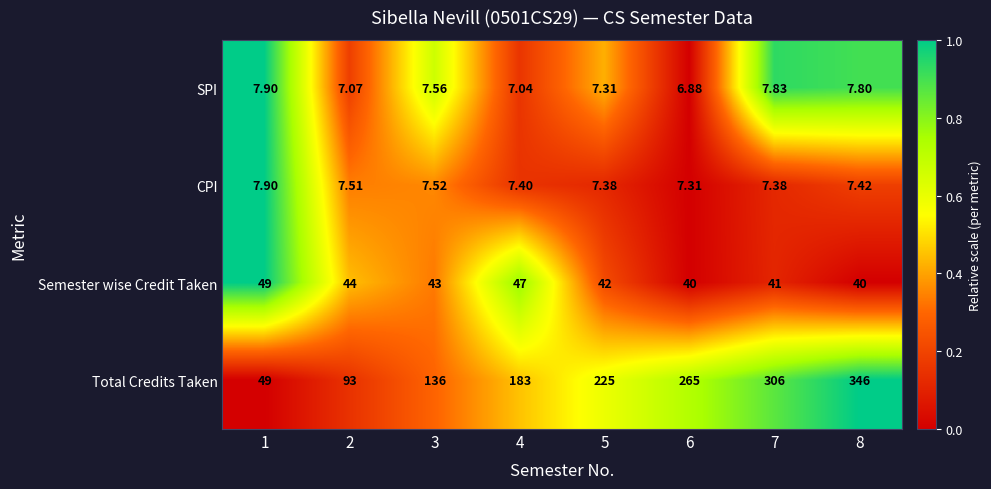

Rank the series at 5 from lowest to highest value.

SPI, CPI, Semester wise Credit Taken, Total Credits Taken